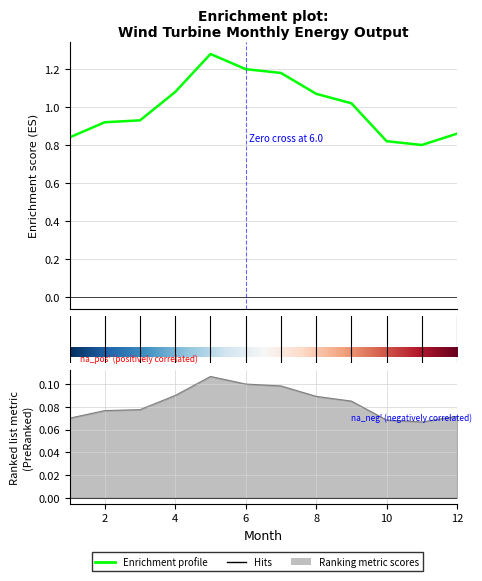

At which label does Output Prop reach its peak?

5